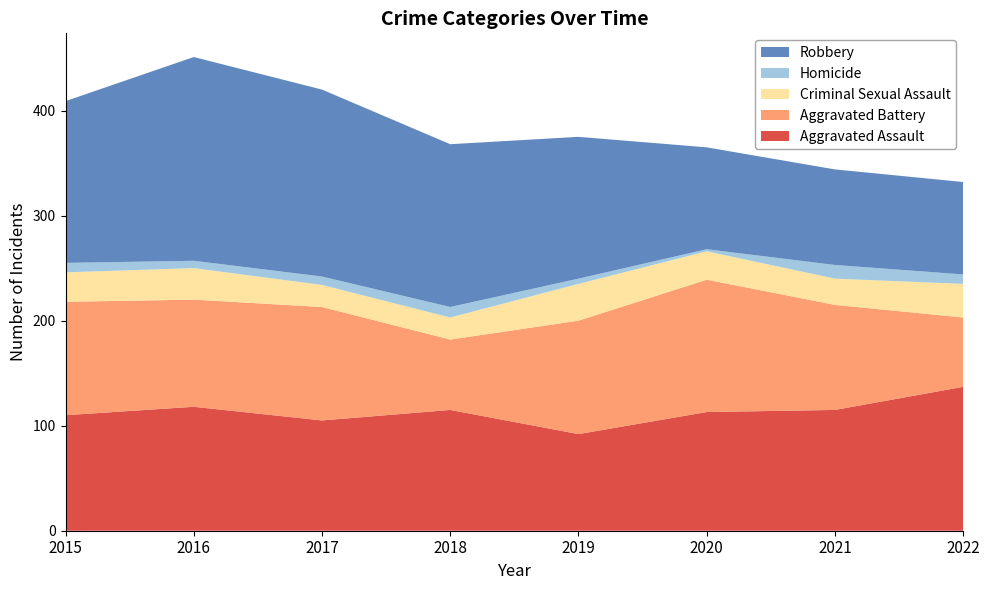

Reading left to right, list all the values displayed in this chart.

Aggravated Assault: 2015=110	2016=118	2017=105	2018=115	2019=92	2020=113	2021=115	2022=137
Aggravated Battery: 2015=108	2016=102	2017=108	2018=67	2019=108	2020=126	2021=100	2022=66
Criminal Sexual Assault: 2015=28	2016=30	2017=21	2018=21	2019=35	2020=27	2021=25	2022=32
Homicide: 2015=9	2016=7	2017=8	2018=10	2019=5	2020=2	2021=13	2022=9
Robbery: 2015=154	2016=194	2017=178	2018=155	2019=135	2020=97	2021=91	2022=88